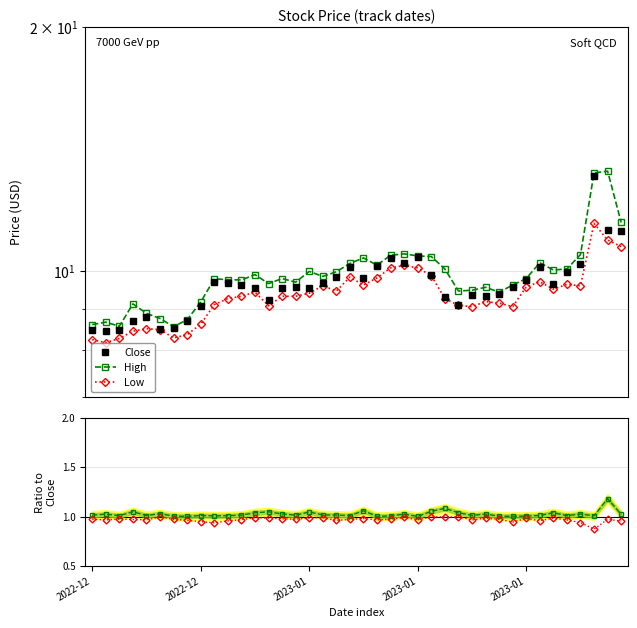

In Low/Close, how many points are lower than both neighbors (excluding endpoints)?

12